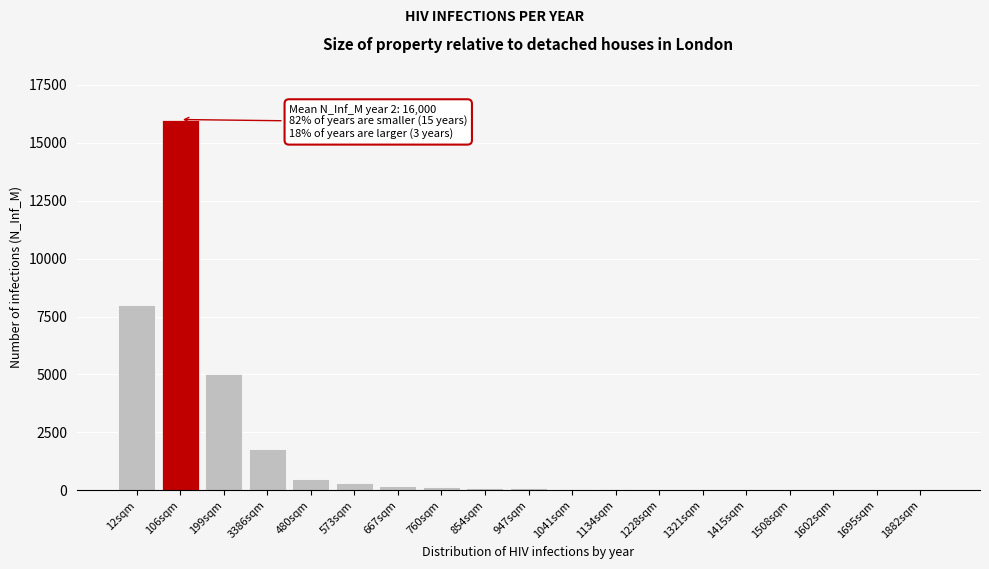

What is the sum of all values?

32321